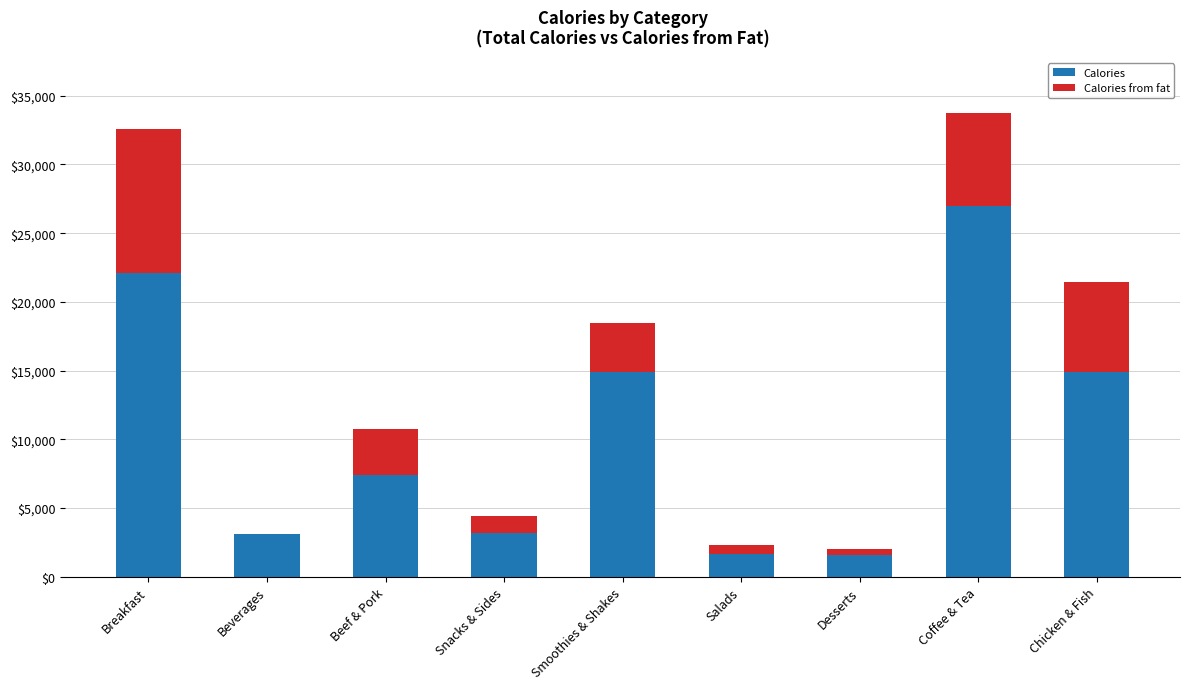

True or false: Calories has a value of 14930 at Chicken & Fish.

True